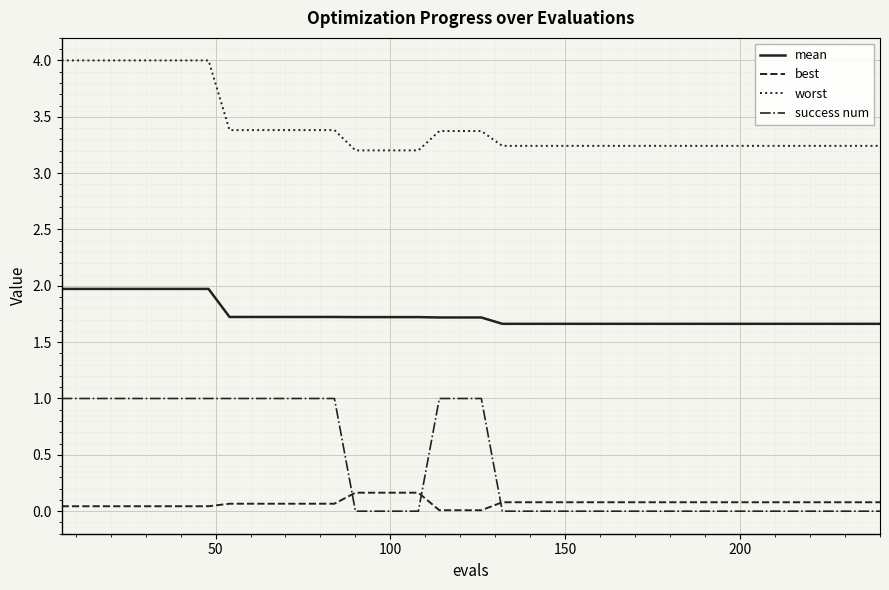

Which series has the largest total across all categories?

worst